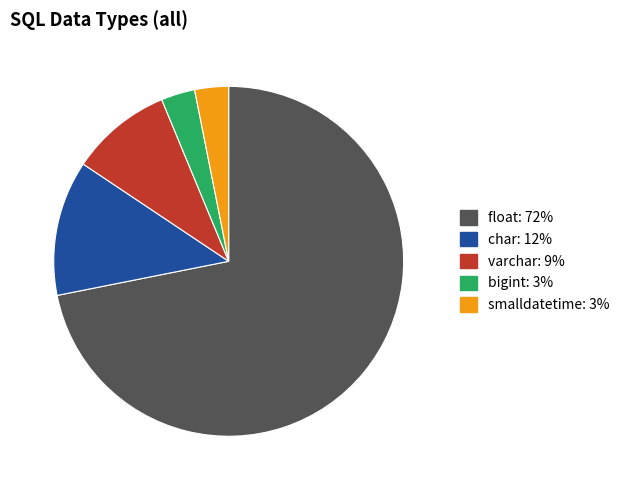

Do varchar and smalldatetime together represent more than half of the pie?

No